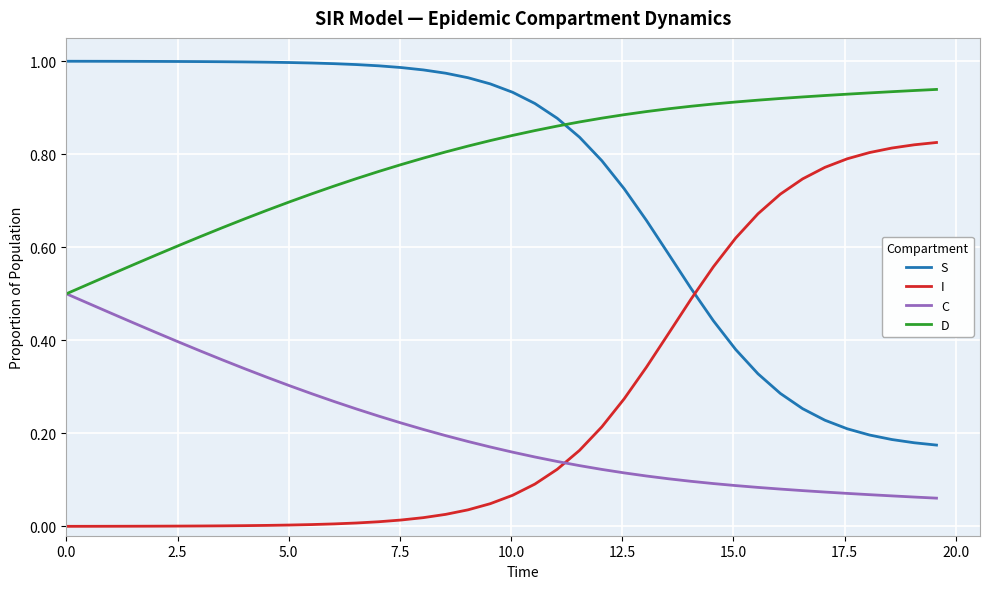

Which series has the largest total across all categories?

D